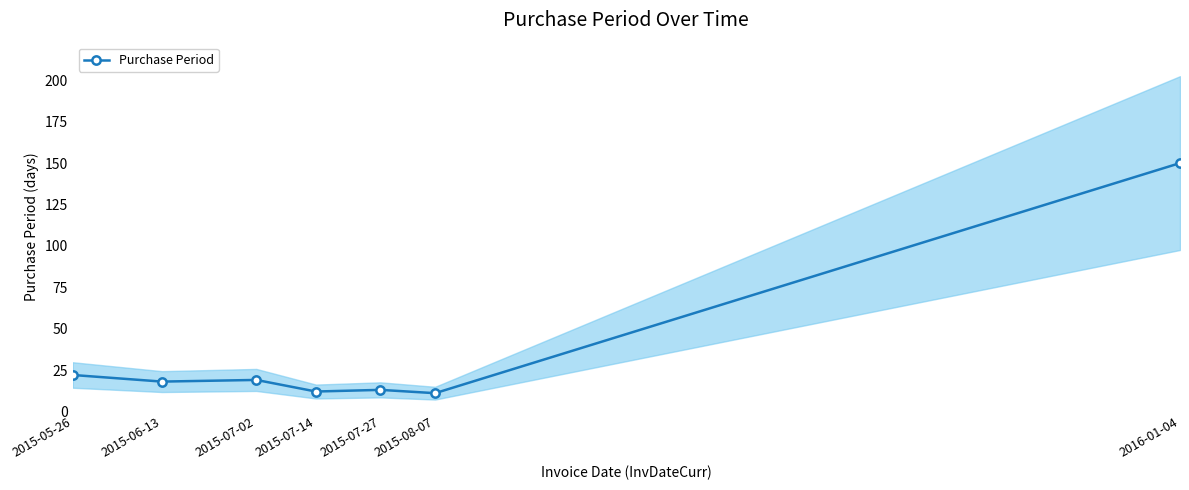

Reading left to right, list all the values displayed in this chart.

2015-05-26=22	2015-06-13=18	2015-07-02=19	2015-07-14=12	2015-07-27=13	2015-08-07=11	2016-01-04=150